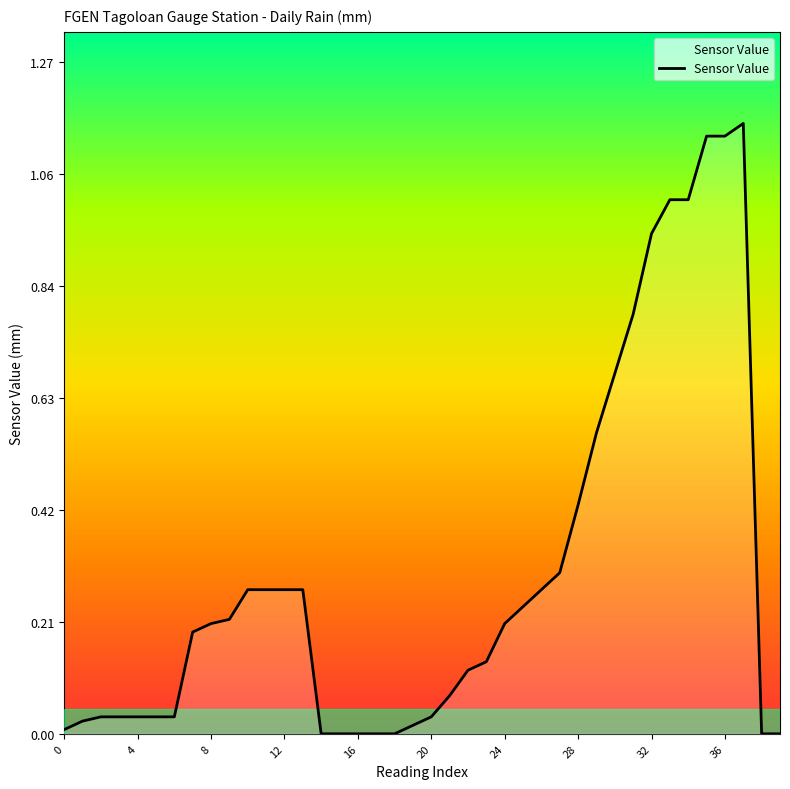

True or false: the data shows 0.2 at 24.

True